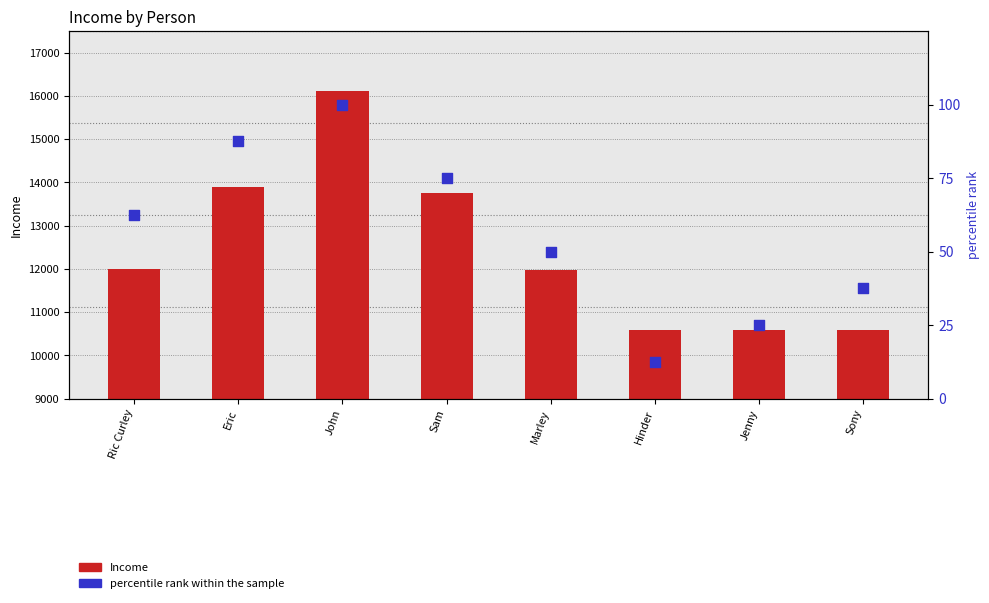

At how many categories does at least one series exceed 4589?

8